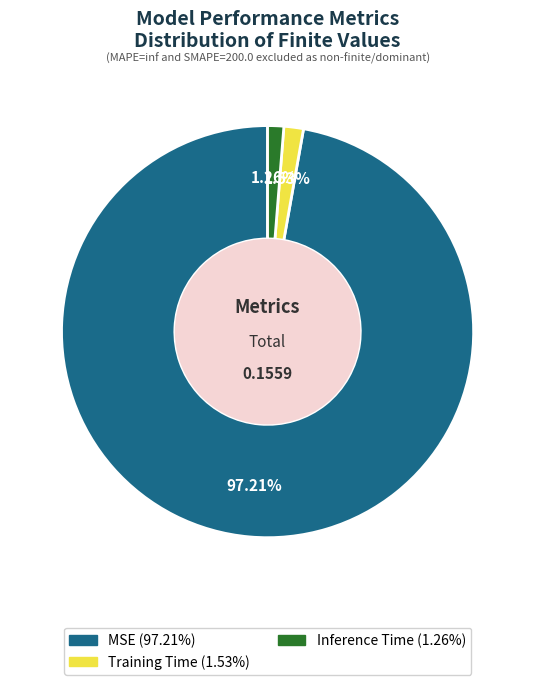

Is it true that Inference Time is 1% of the pie?

True